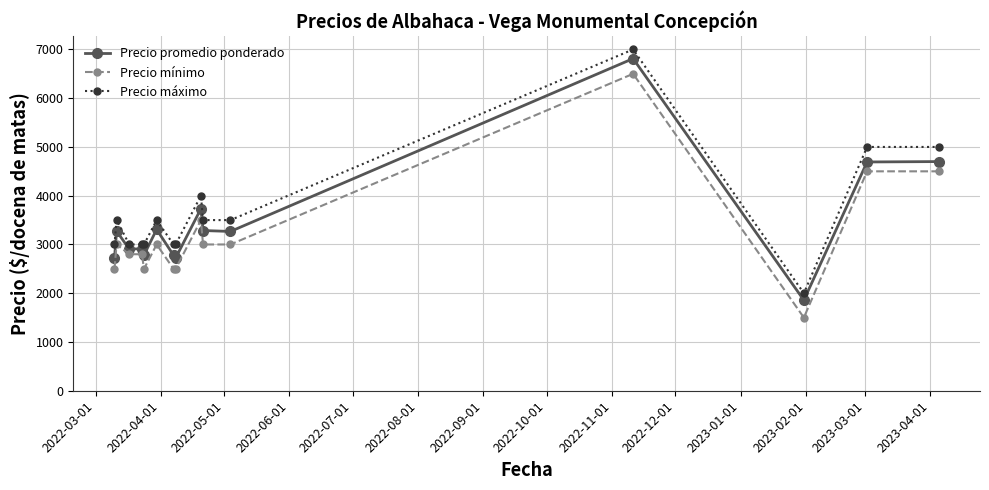

True or false: Precio mínimo and Precio máximo intersect in this chart.

False